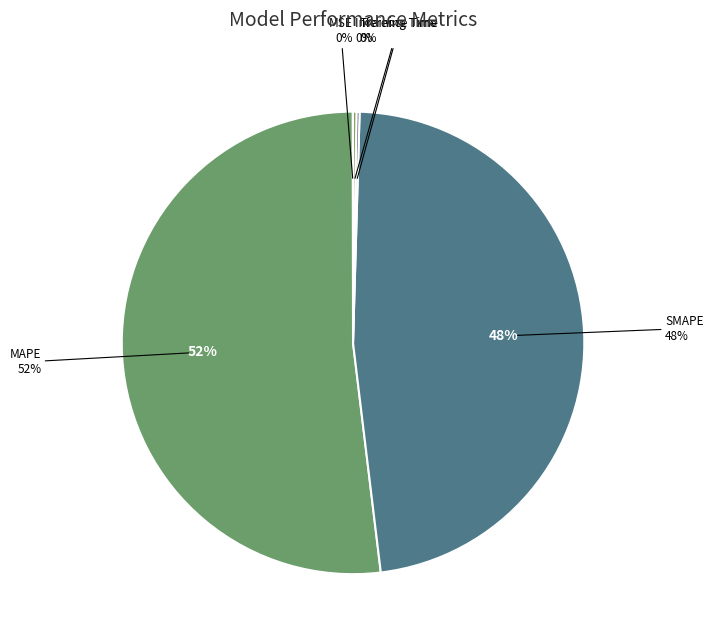

Which has a higher value, MAPE or Inference Time?

MAPE